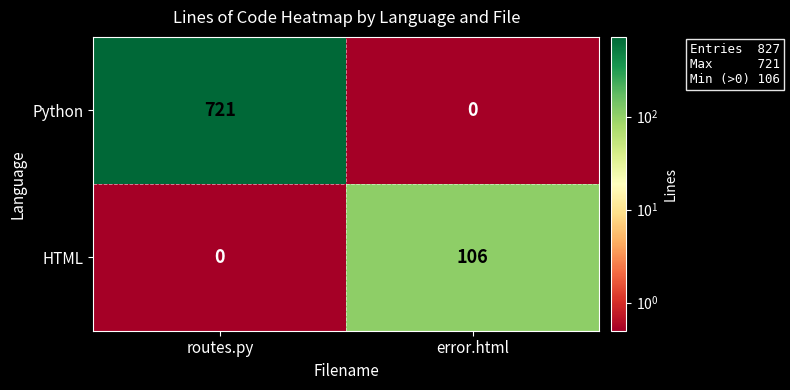

What is the difference between the highest and lowest values at routes.py?

721